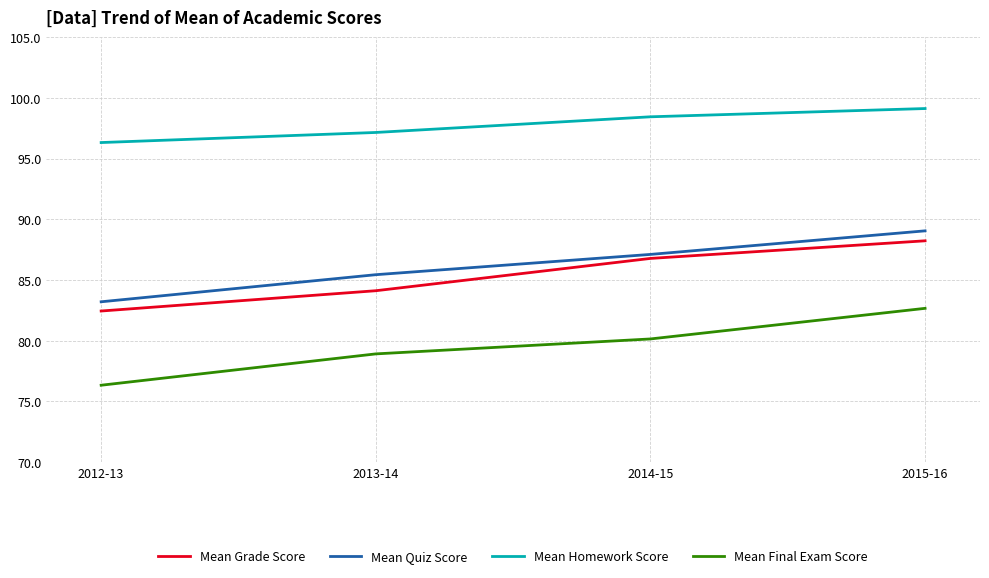

How many lines are shown in the chart?

4